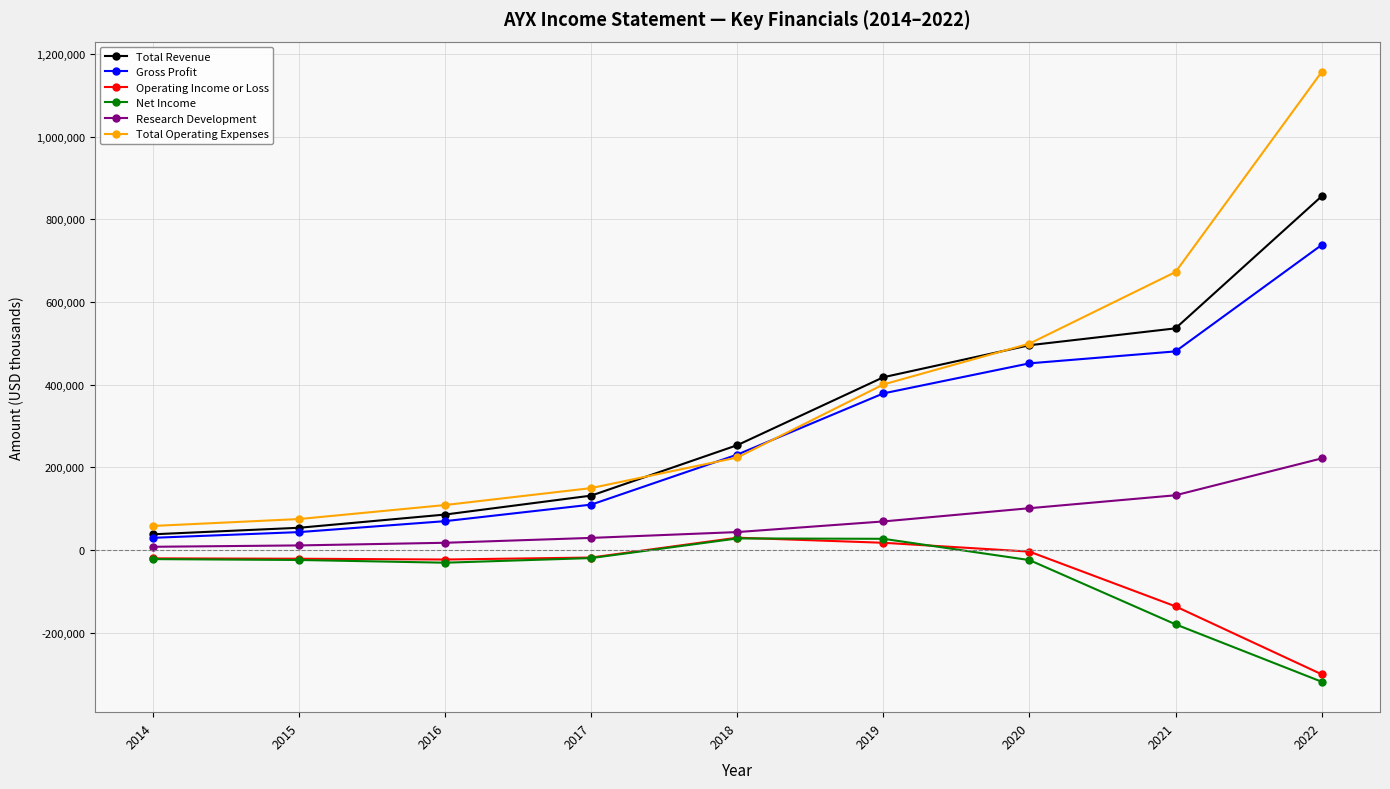

At which label does Total Operating Expenses reach its peak?

2022